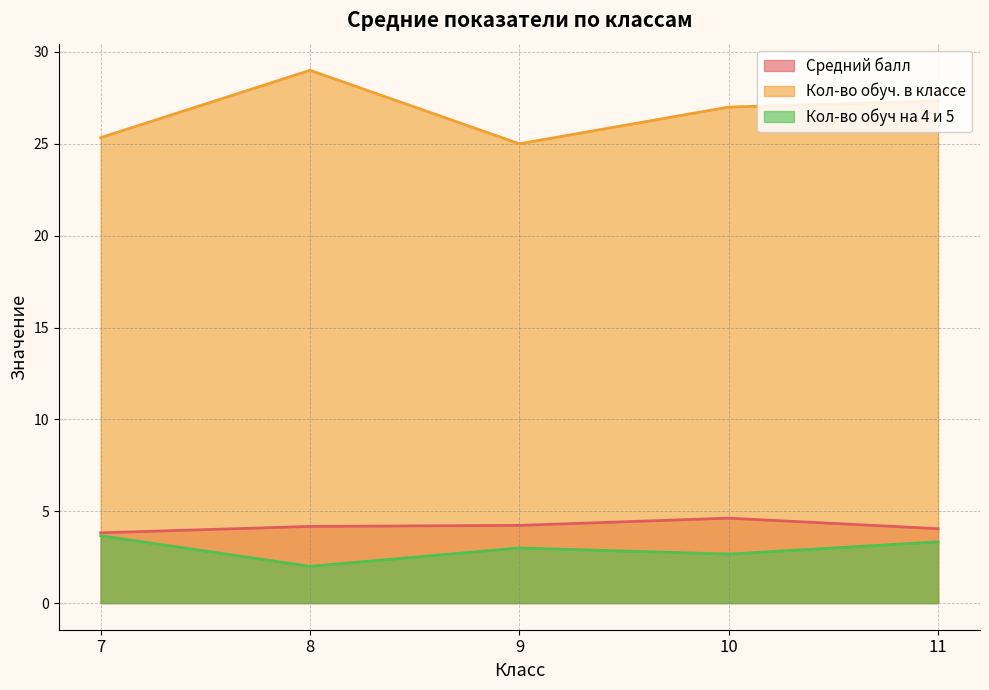

What is the difference between the maximum and minimum values in the Кол-во обуч на 4 и 5 series?

1.7